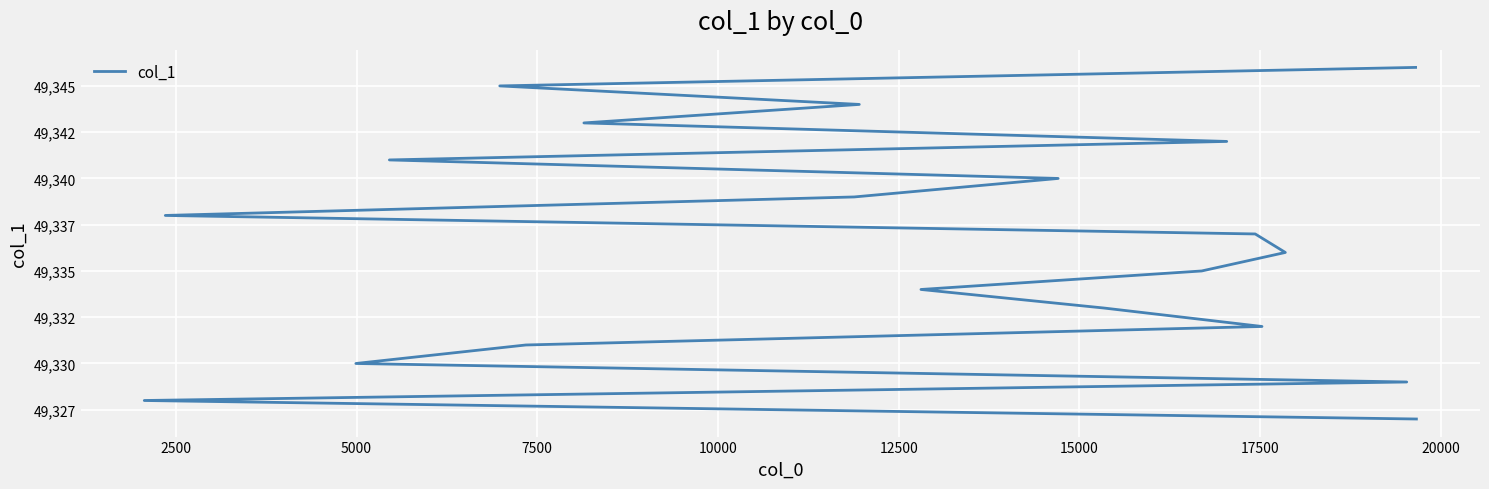

True or false: the data has more than 2 interior local peaks.

False